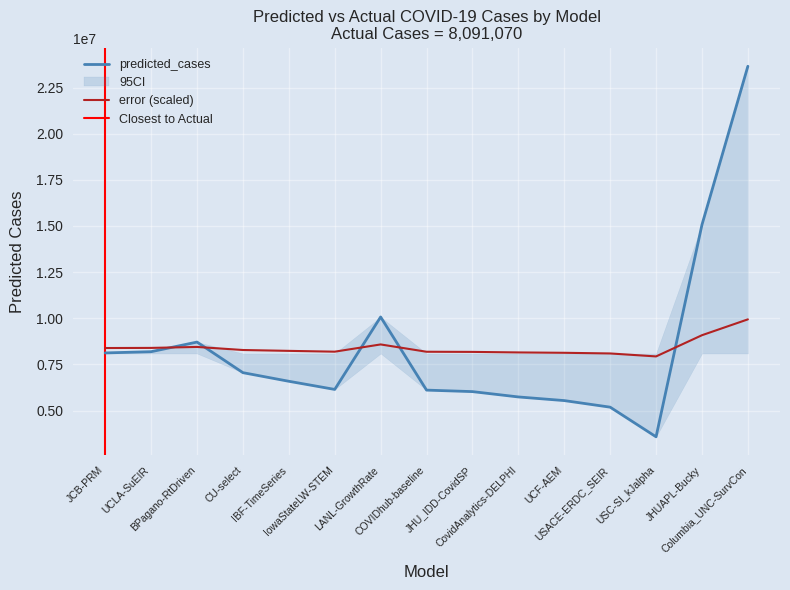

At which label is predicted_cases closest to 13614649?

JHUAPL-Bucky